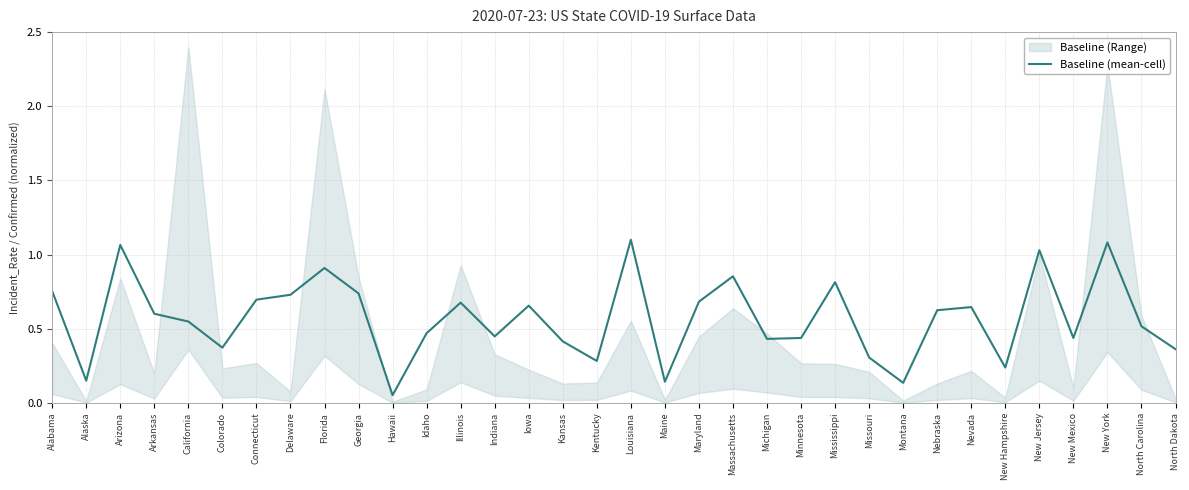

What is the sum of the values at Alabama and California?

1.3